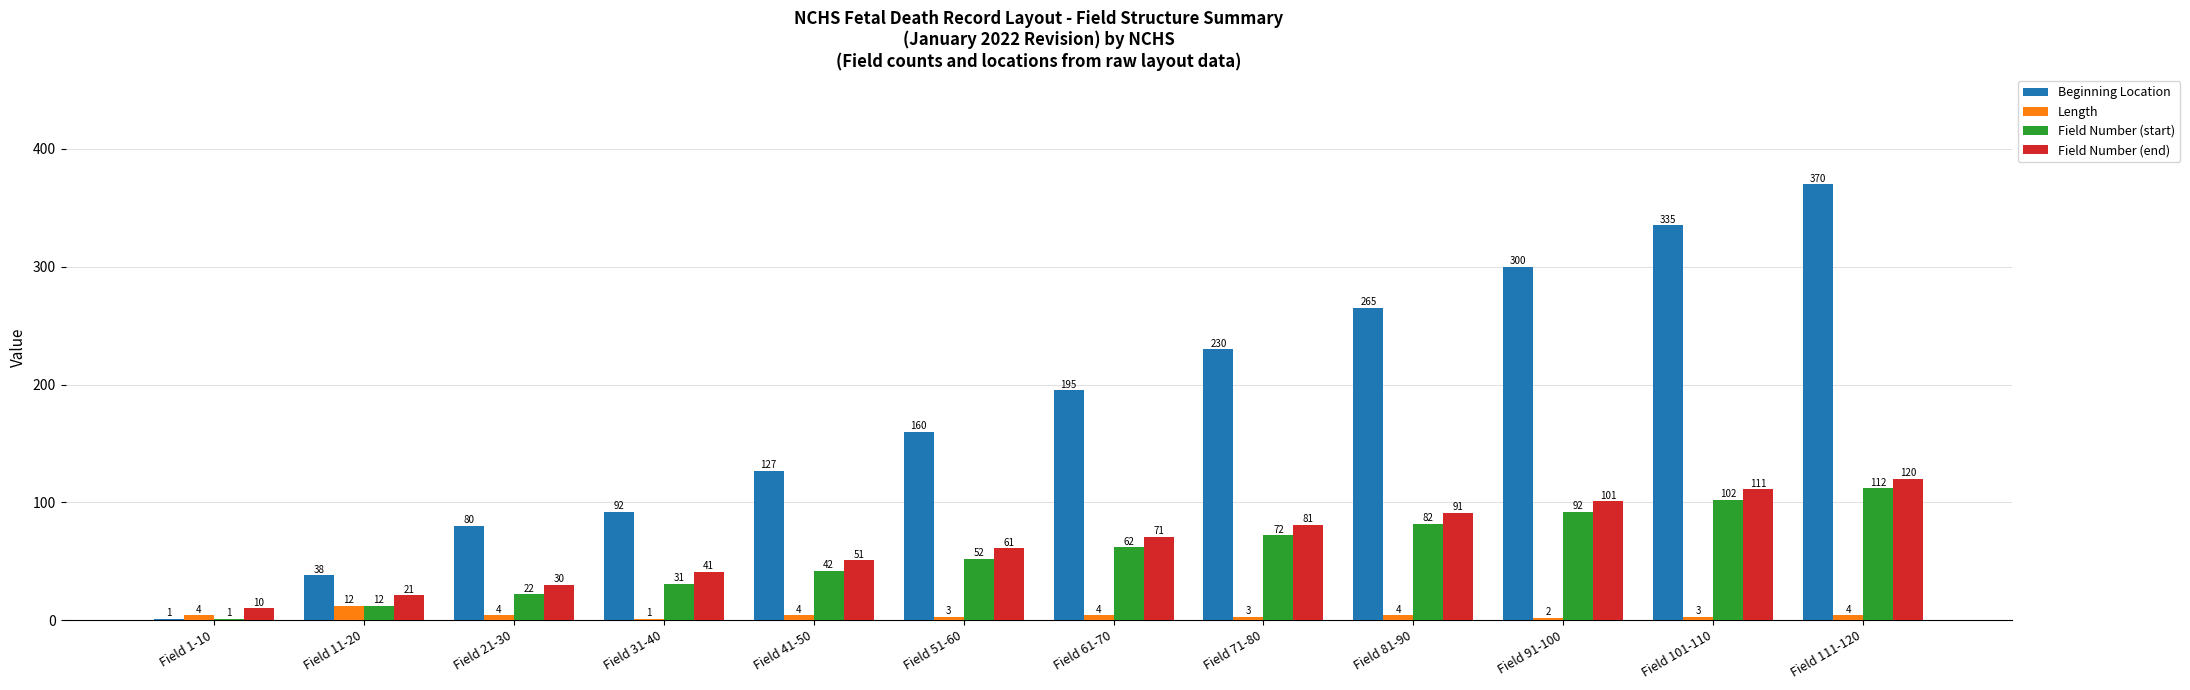

Which series has the largest range (max minus min)?

Beginning Location